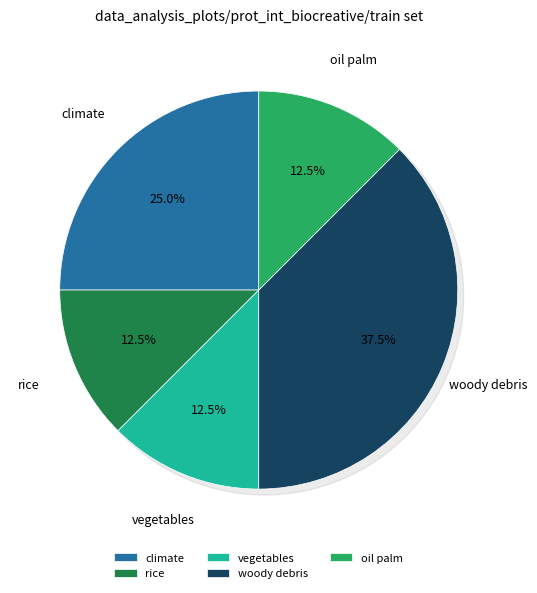

What is the change in value from rice to woody debris?

+2